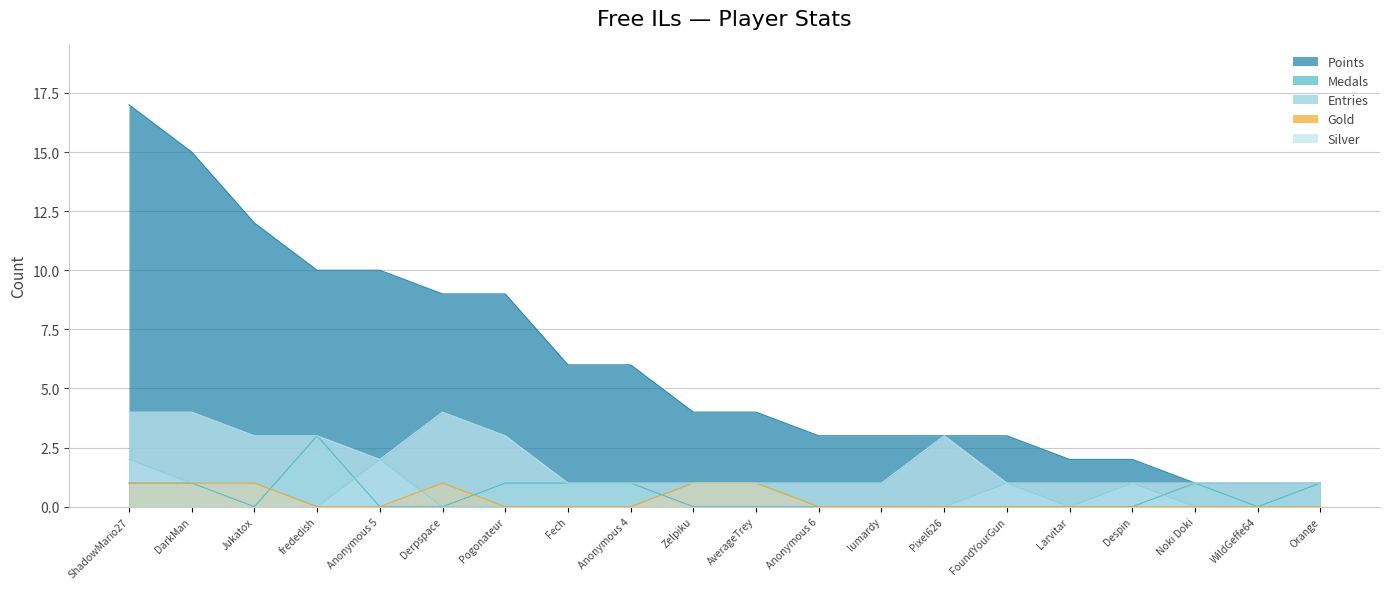

True or false: Medals has a value of 0 at Fech.

False